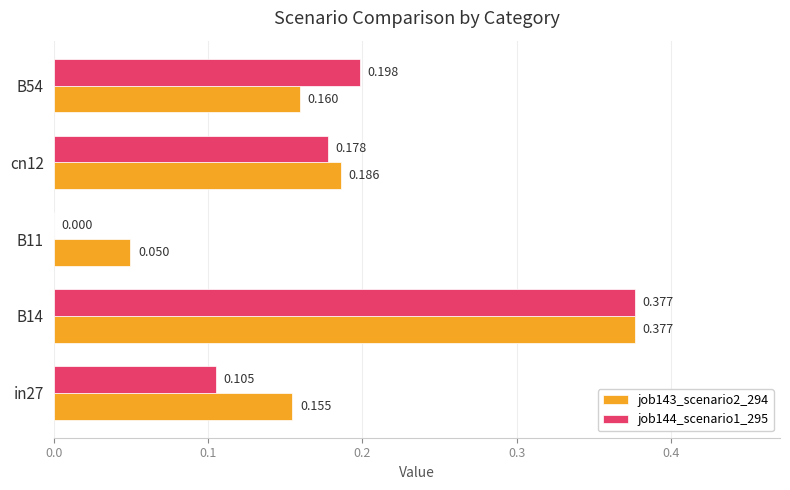

Is the value of job144_scenario1_295 at B54 greater than the value of job143_scenario2_294 at cn12?

Yes